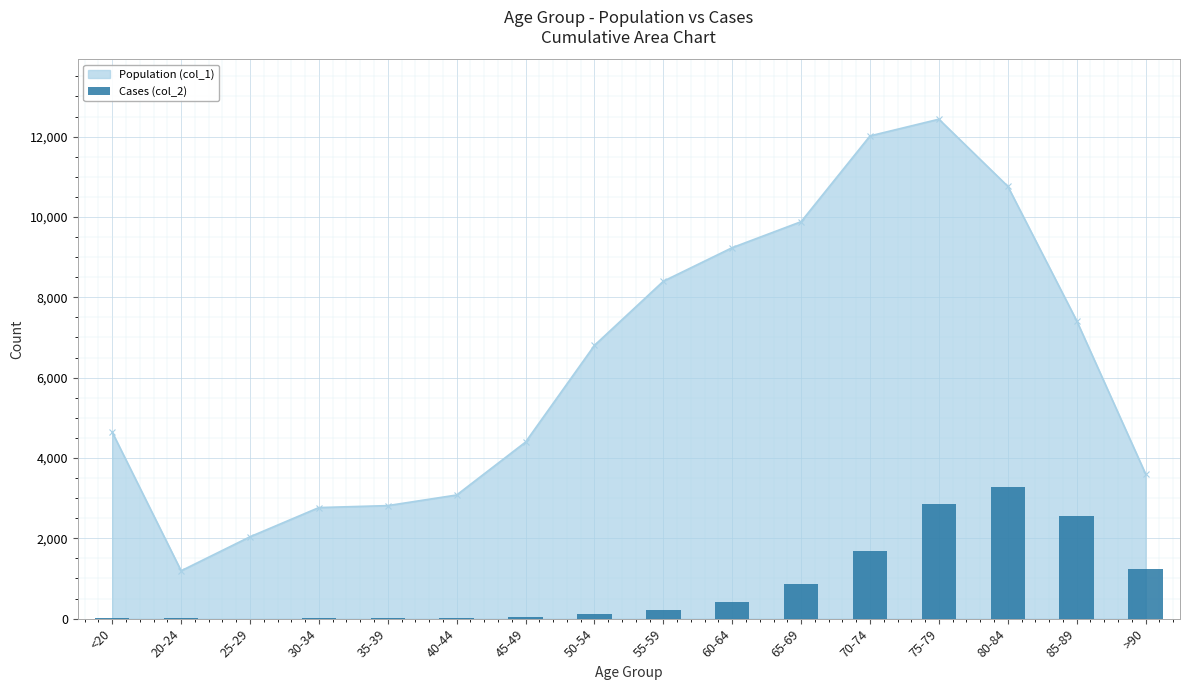

What is the value of the Population (col_1) point at the 15th from the left?

7417